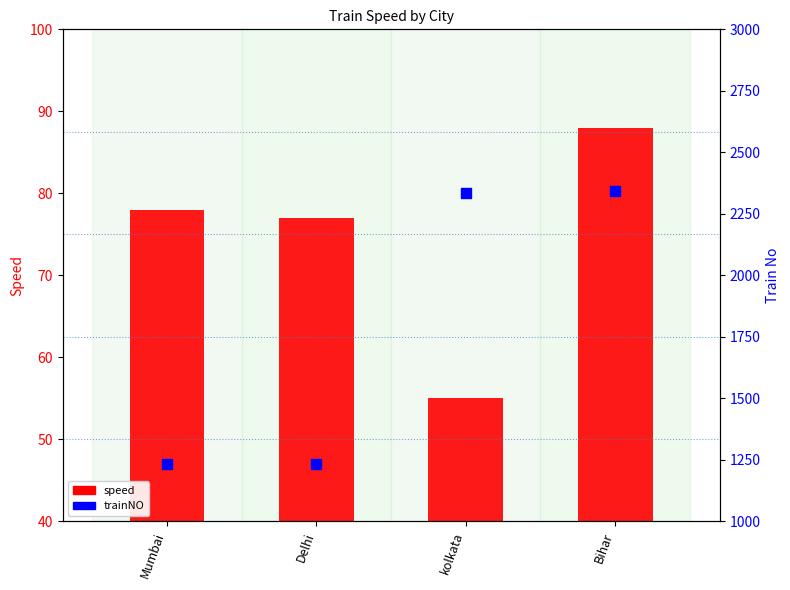

What are all the series names shown in the legend?

speed, trainNO